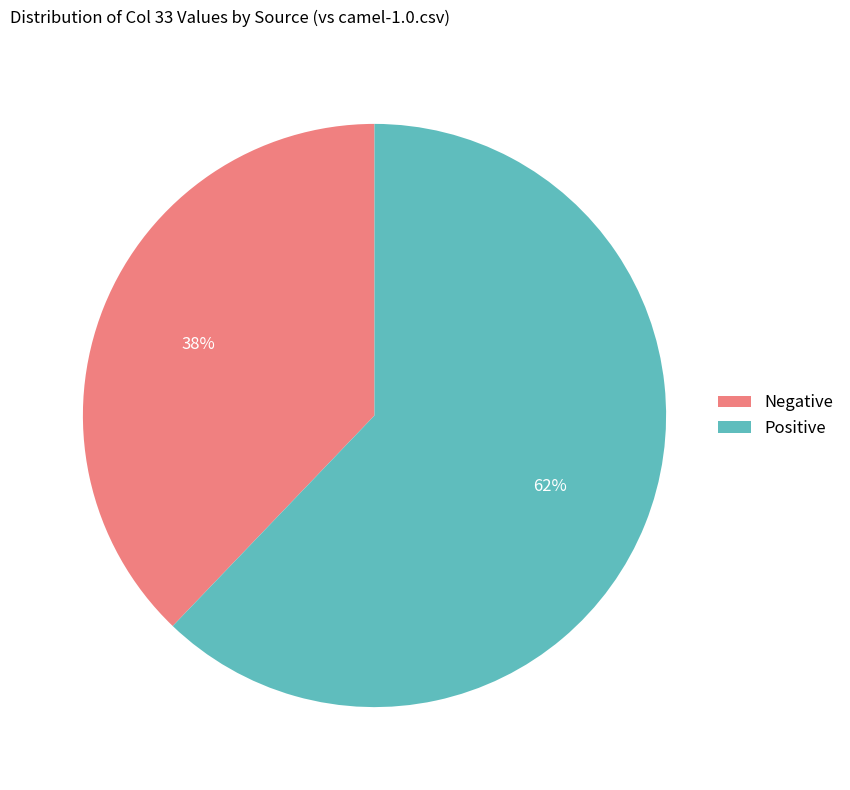

True or false: Negative accounts for 38% of the total.

True